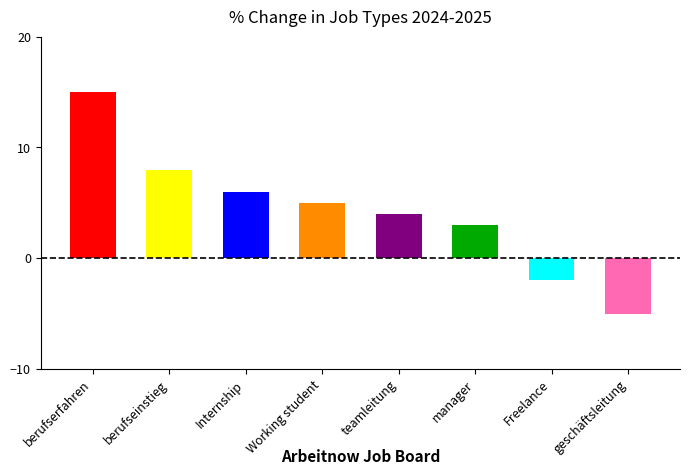

What is the average value?

4